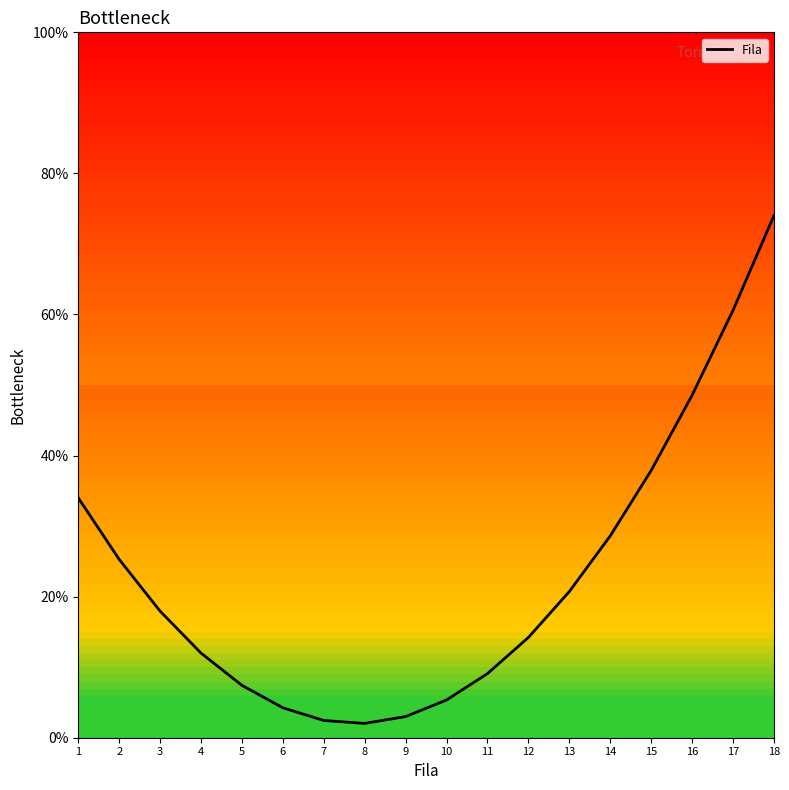

At which label does the data first exceed 17?

1